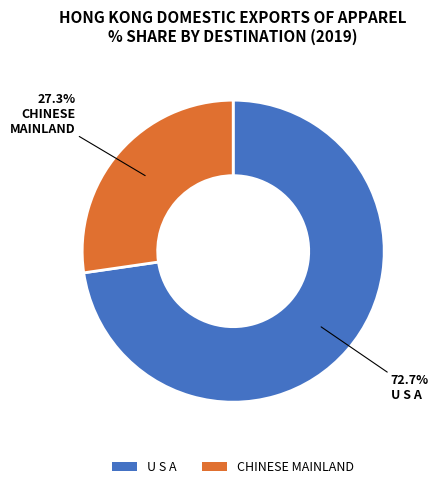

Which slice represents more than half of the pie?

U S A